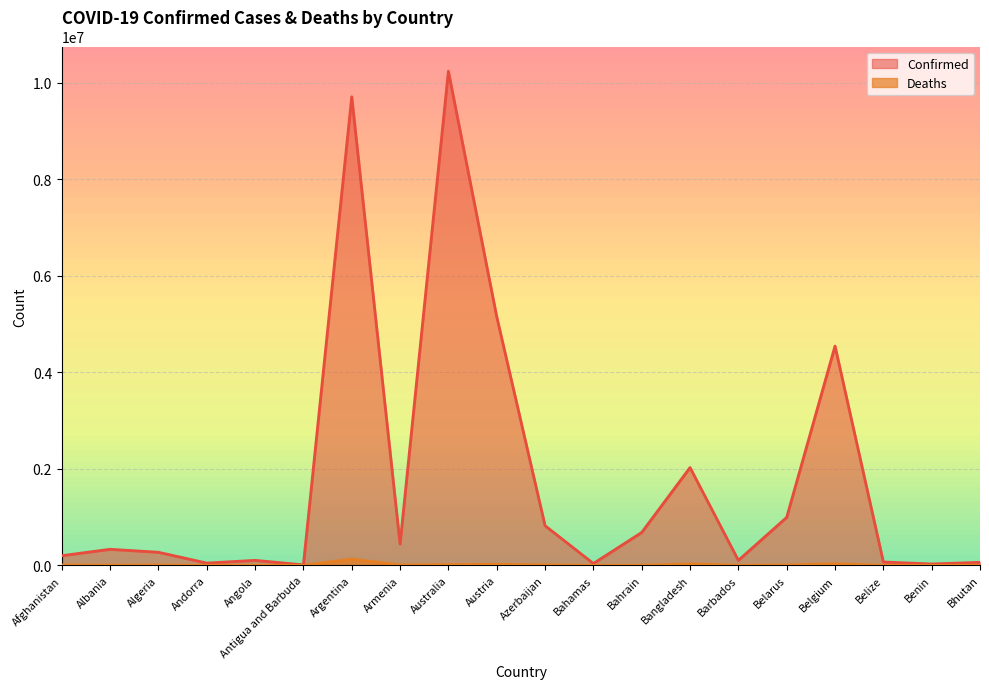

What is the lowest value of the Confirmed series?

9098